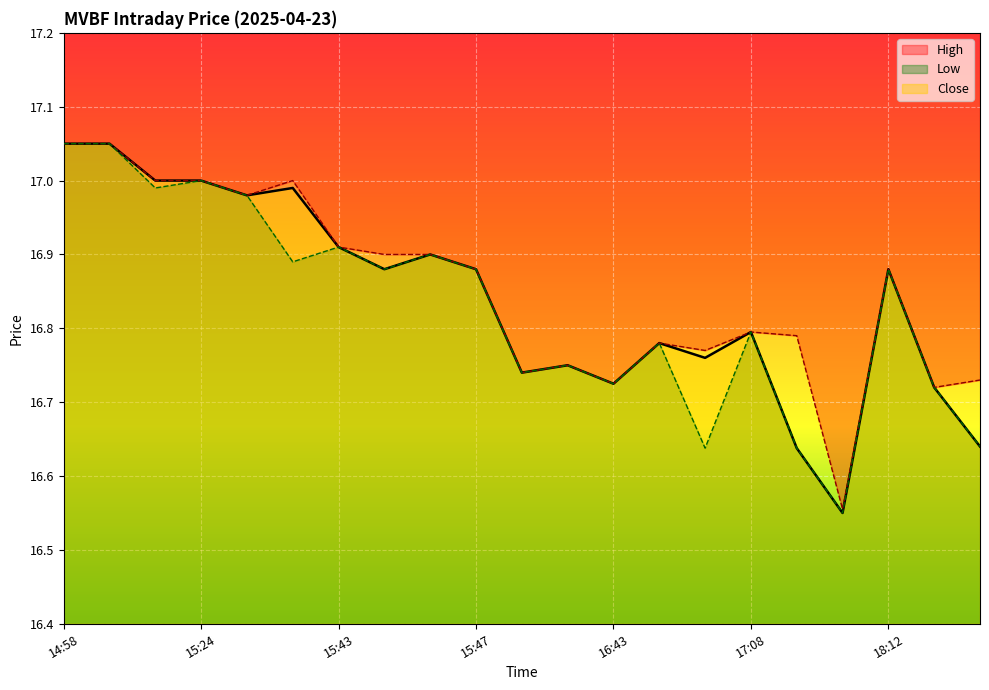

Reading right to left, what are all the values shown in this chart?

Close: 16.6	16.7	16.9	16.5	16.6	16.8	16.8	16.8	16.7	16.8	16.7	16.9	16.9	16.9	16.9	17.0	17.0	17.0	17.0	17.0	17.0
High: 16.7	16.7	16.9	16.6	16.8	16.8	16.8	16.8	16.7	16.8	16.7	16.9	16.9	16.9	16.9	17.0	17.0	17.0	17.0	17.0	17.0
Low: 16.6	16.7	16.9	16.5	16.6	16.8	16.6	16.8	16.7	16.8	16.7	16.9	16.9	16.9	16.9	16.9	17.0	17.0	17.0	17.0	17.0